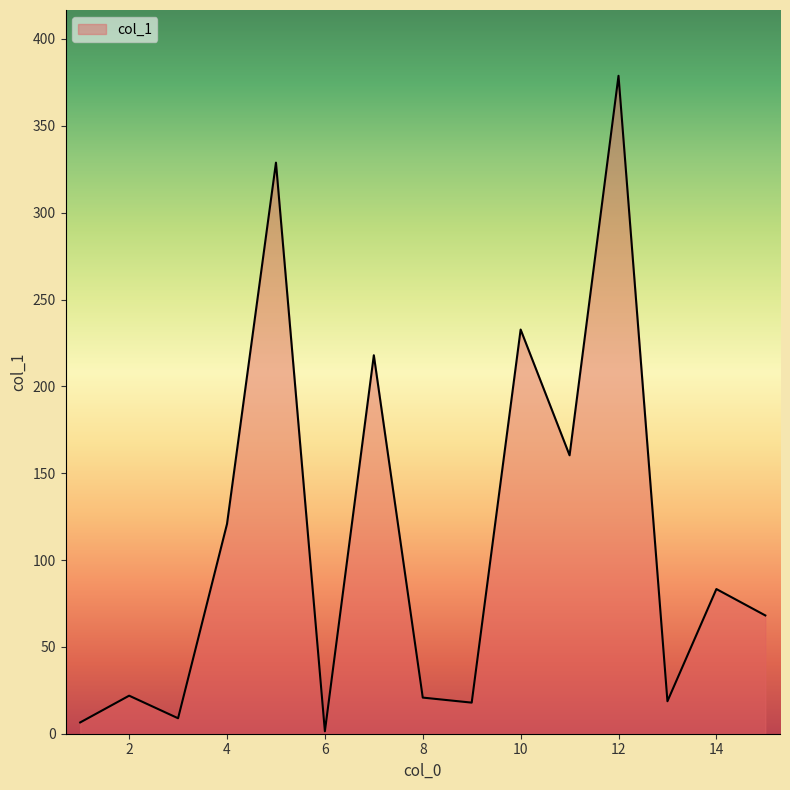

What is the difference between the maximum and minimum values?

377.4